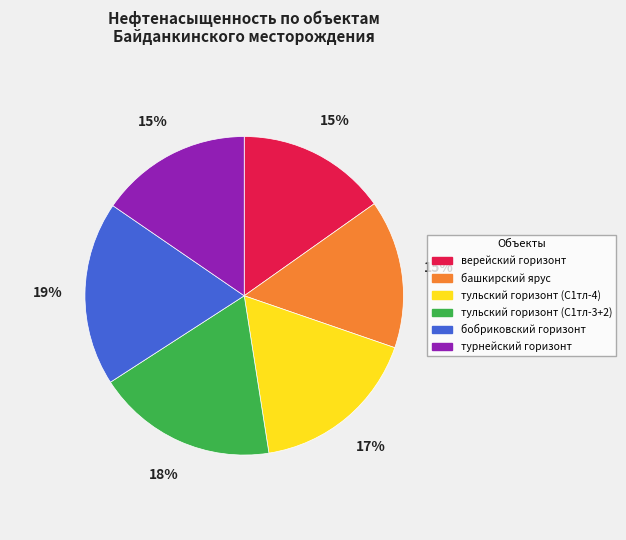

How many slices are in this pie chart?

6